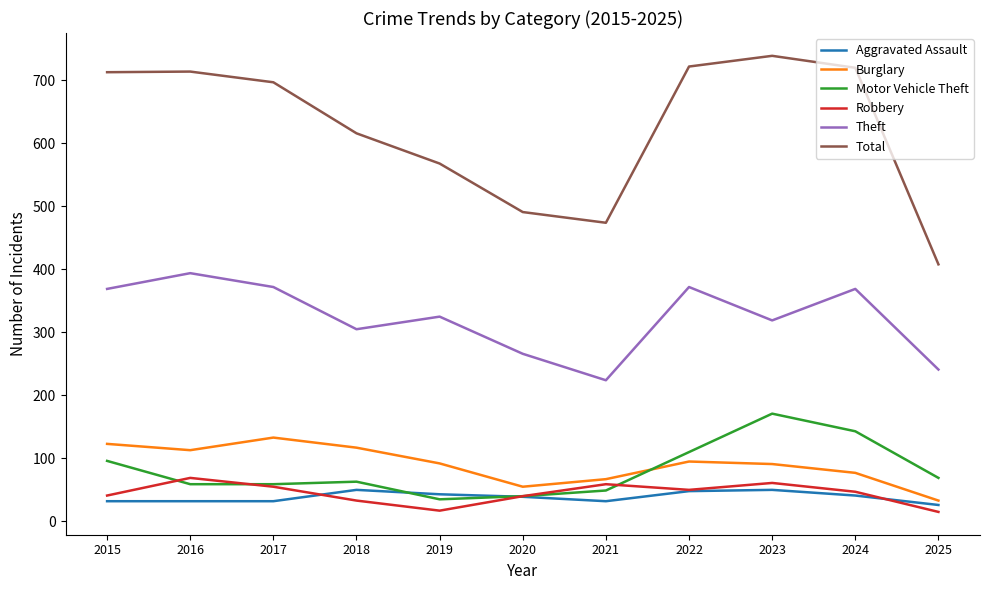

True or false: Burglary and Total cross at least once.

False